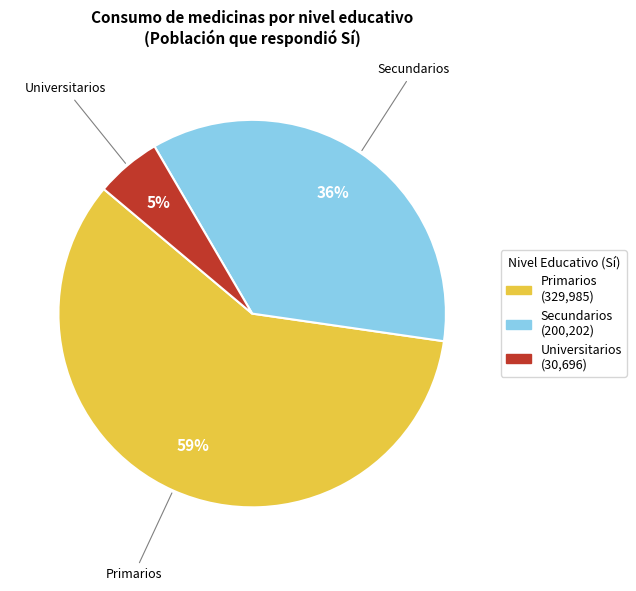

To the nearest percent, what is the average slice percentage?

33%